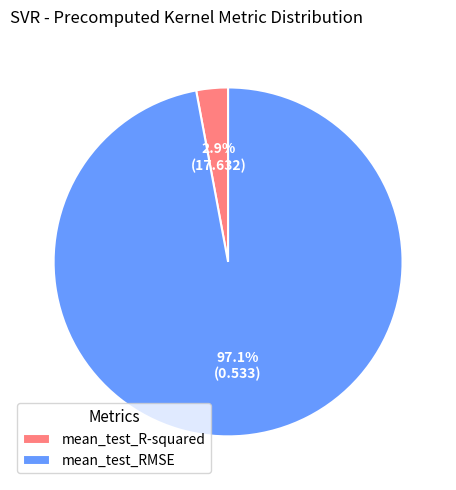

To the nearest percent, what portion does mean_test_R-squared represent?

3%